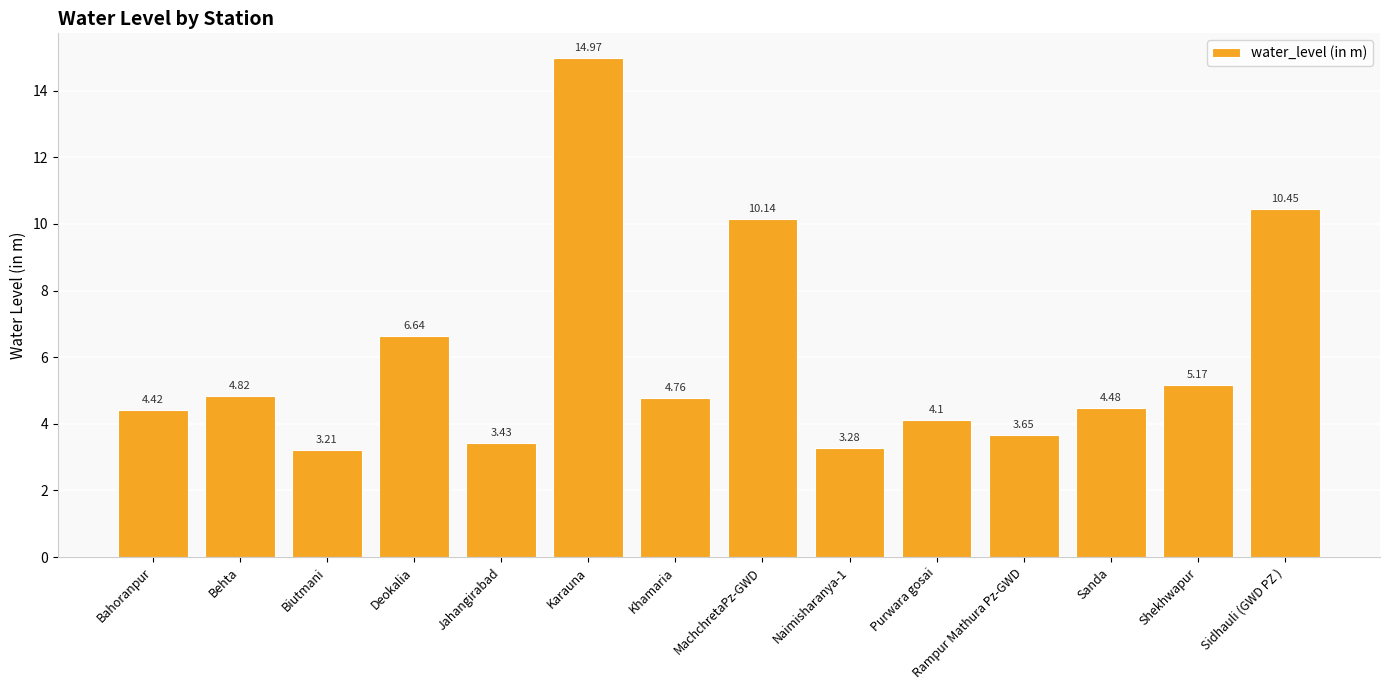

Count the number of values greater than 4.

10